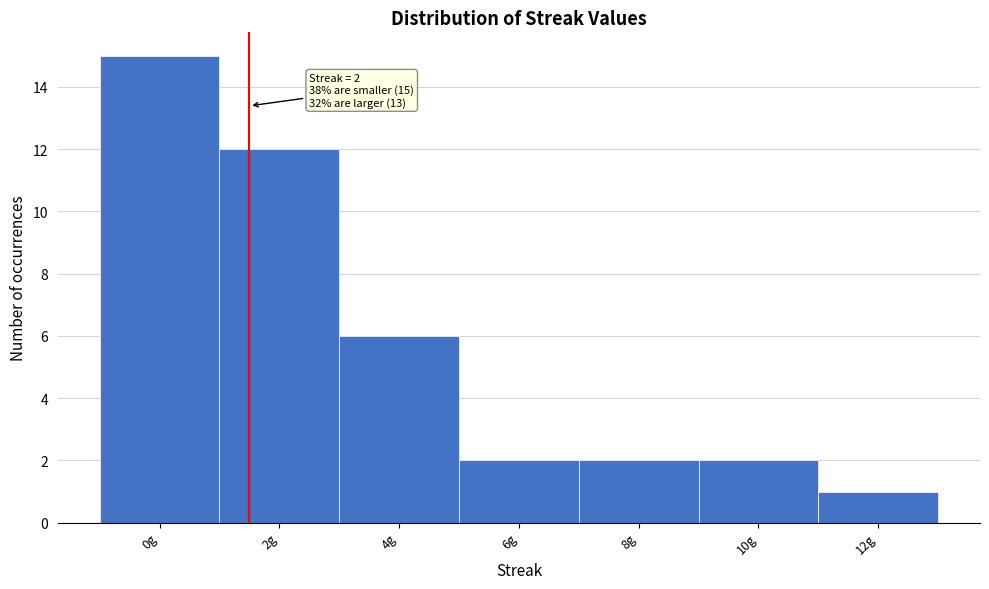

Reading left to right, what are all the values shown in this chart?

0g=15	2g=12	4g=6	6g=2	8g=2	10g=2	12g=1